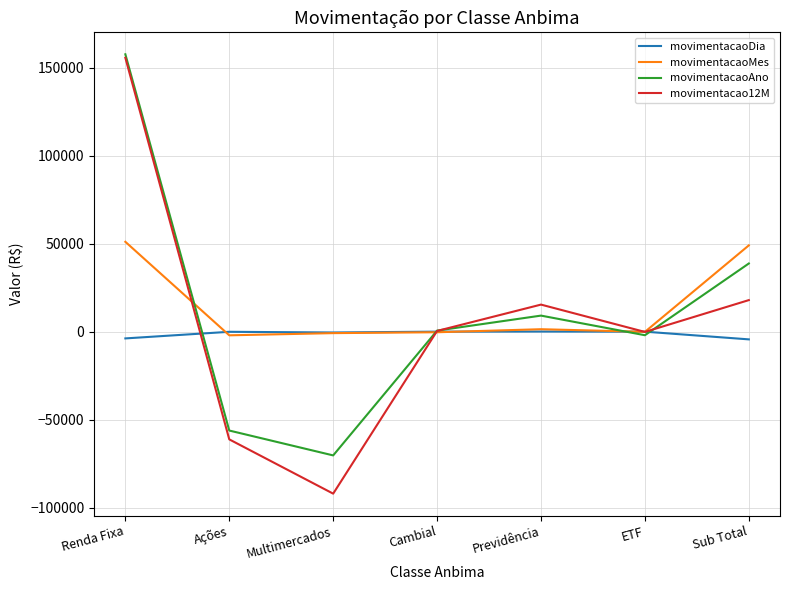

The movimentacao12M series shows 278865.0 at Renda Fixa. True or false?

False